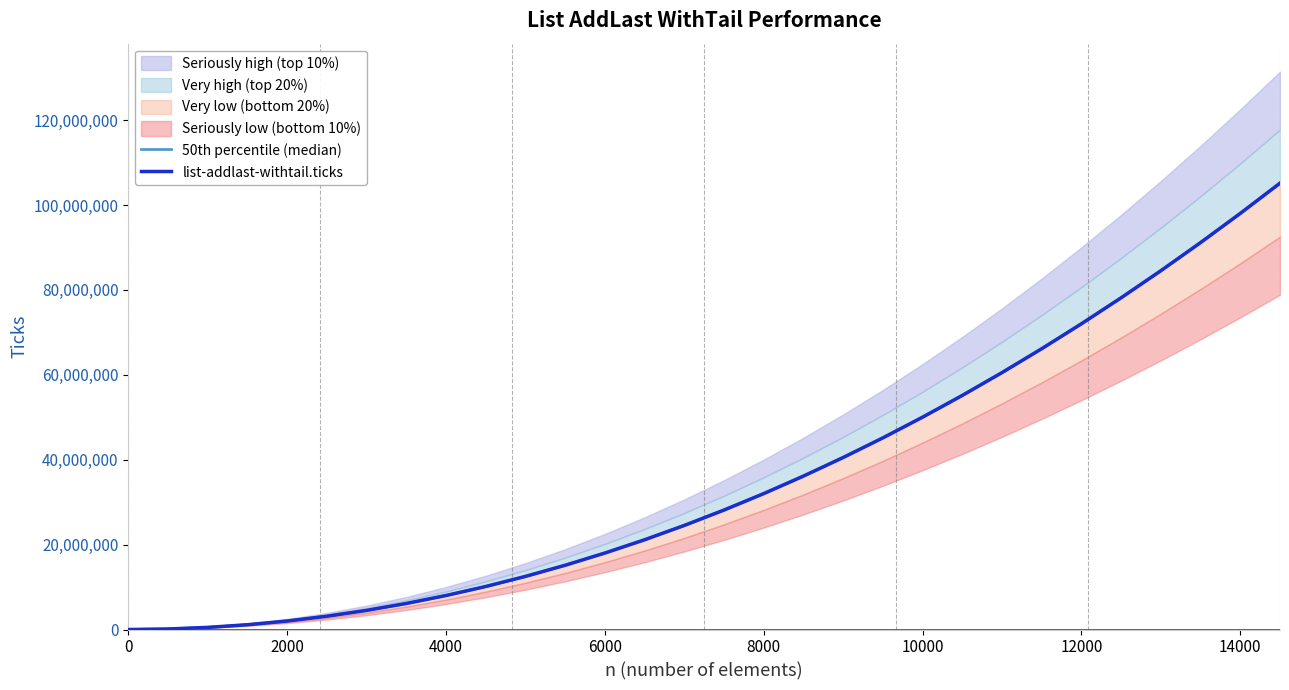

What is the value of the list-addlast-withtail.ticks point at the 12th from the left?

15138751